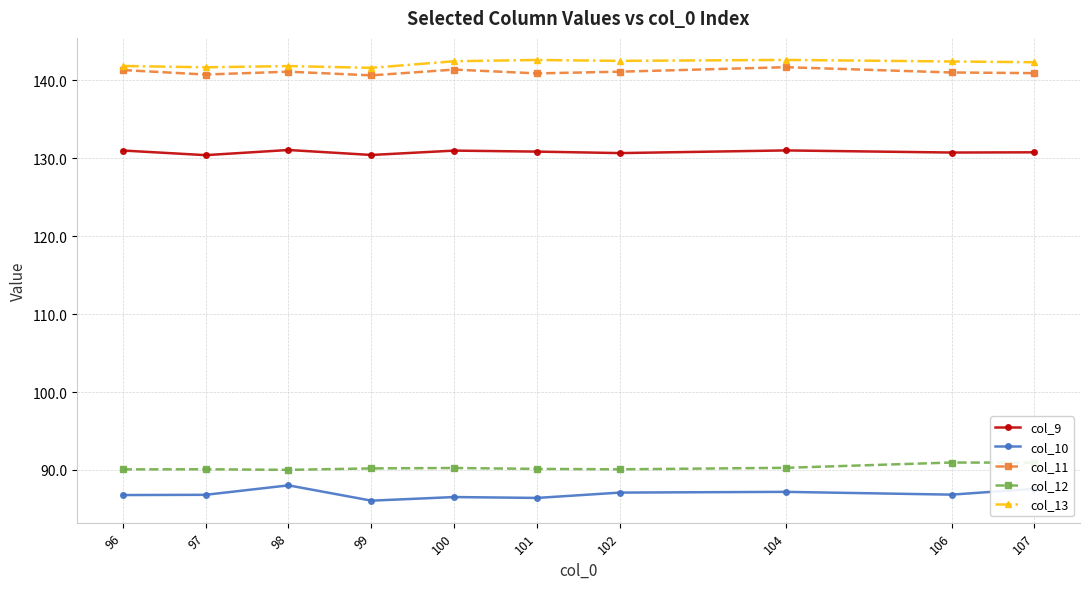

True or false: col_11 and col_10 cross at least once.

False